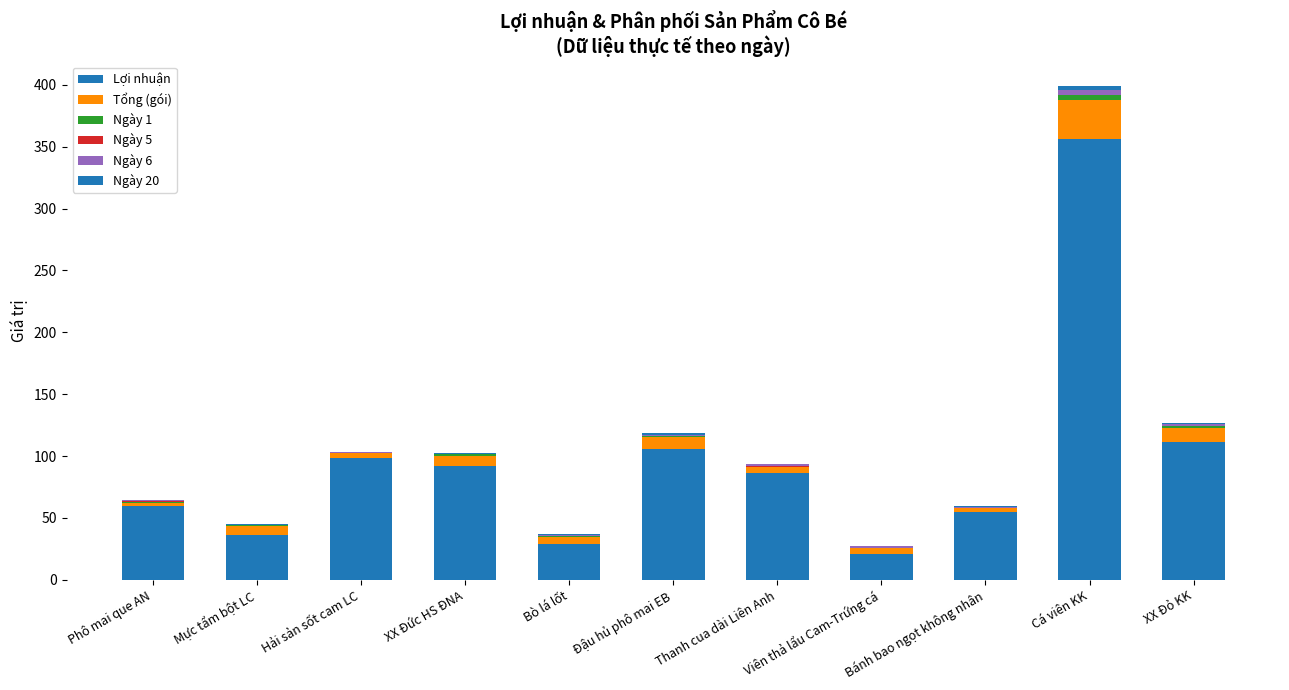

How many series are shown in this chart?

6